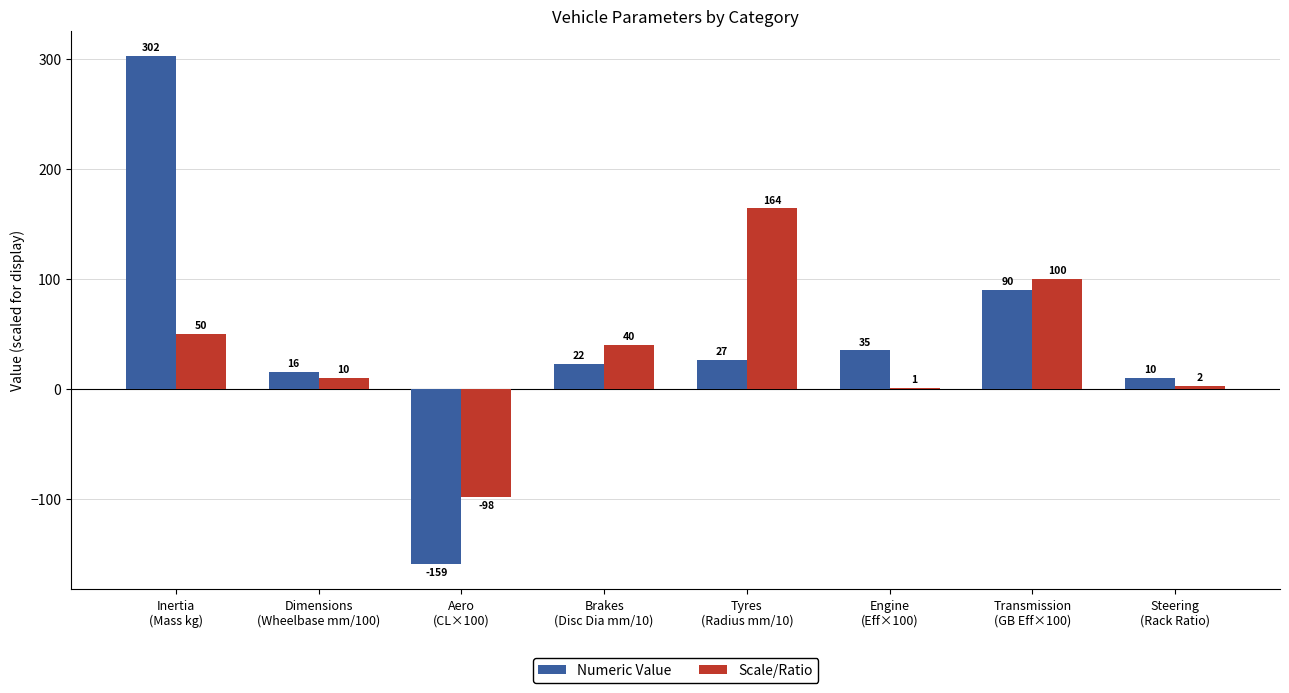

Which series changed the most between Inertia
(Mass kg) and Transmission
(GB Eff×100)?

Numeric Value